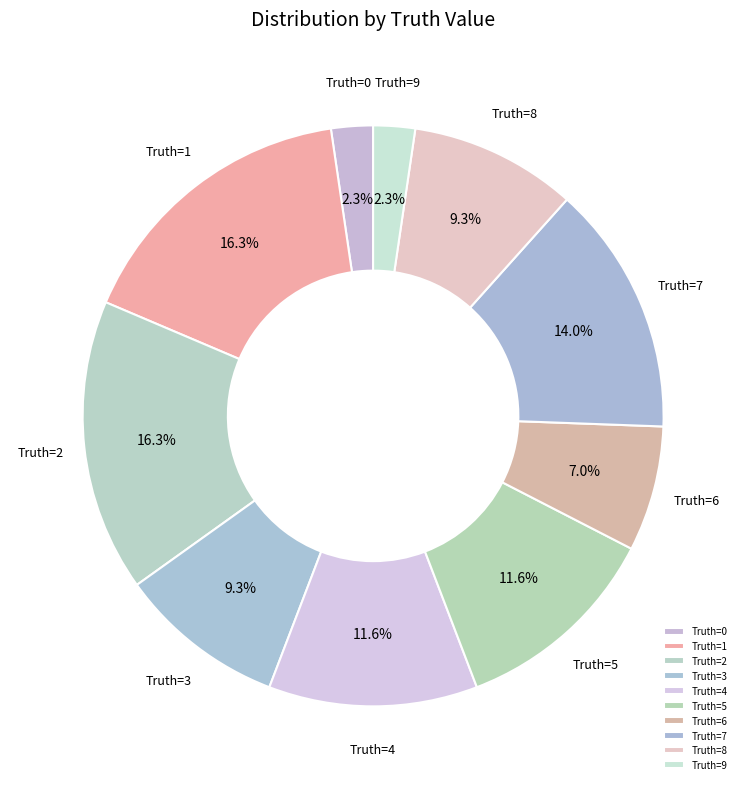

Which has a higher value, Truth=9 or Truth=8?

Truth=8